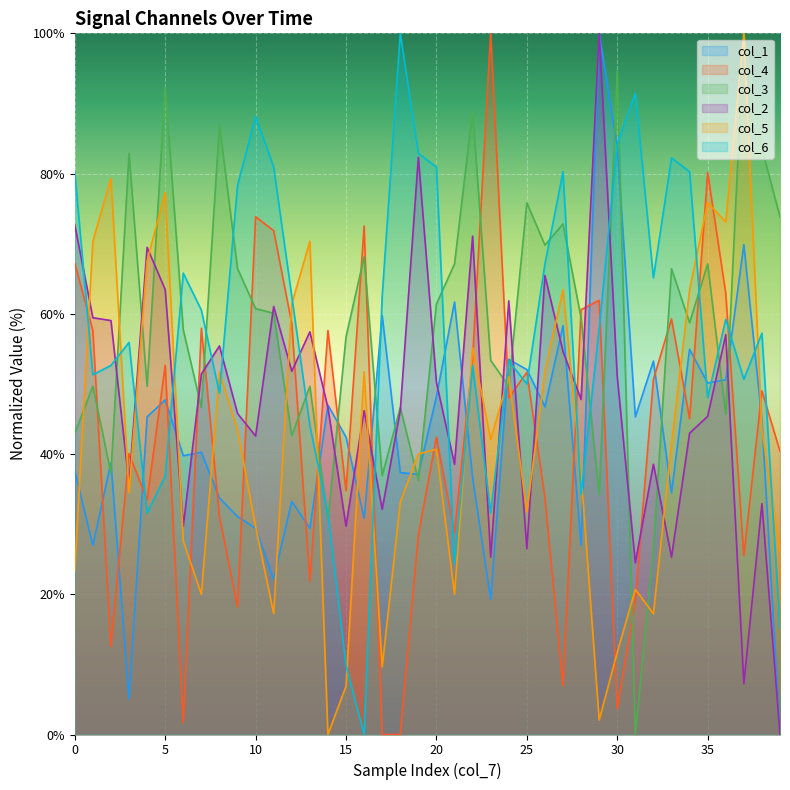

Reading left to right, extract all data points from this chart.

col_1: 0=37.6	1=27.0	2=38.8	3=5.1	4=45.3	5=47.7	6=39.8	7=40.2	8=33.7	9=31.1	10=29.4	11=22.2	12=33.3	13=29.4	14=47.0	15=42.4	16=30.8	17=59.8	18=37.3	19=37.1	20=48.2	21=61.7	22=36.6	23=19.3	24=53.5	25=52.0	26=46.7	27=58.3	28=27.0	29=100.0	30=83.9	31=45.3	32=53.3	33=34.5	34=54.9	35=50.1	36=50.6	37=69.9	38=44.8	39=0.0
col_2: 0=72.7	1=59.4	2=59.0	3=35.7	4=69.5	5=63.5	6=29.7	7=51.4	8=55.4	9=45.8	10=42.6	11=61.0	12=51.8	13=57.4	14=46.6	15=29.7	16=46.2	17=32.1	18=46.2	19=82.3	20=50.2	21=38.6	22=71.1	23=25.3	24=61.8	25=26.5	26=65.5	27=54.6	28=47.8	29=100.0	30=51.0	31=24.5	32=38.6	33=25.3	34=43.0	35=45.4	36=57.0	37=7.2	38=32.9	39=0.0
col_3: 0=43.0	1=49.7	2=37.2	3=82.9	4=49.7	5=92.3	6=57.7	7=46.6	8=86.9	9=66.4	10=60.7	11=60.1	12=42.6	13=49.7	14=30.5	15=56.7	16=68.1	17=36.9	18=46.6	19=36.2	20=61.4	21=67.1	22=88.9	23=53.4	24=49.7	25=75.8	26=69.8	27=72.8	28=59.4	29=34.2	30=94.6	31=0.0	32=26.5	33=66.4	34=58.7	35=67.1	36=45.6	37=100.0	38=83.6	39=73.8
col_4: 0=67.2	1=57.6	2=12.6	3=40.1	4=33.4	5=52.6	6=1.7	7=57.9	8=31.1	9=18.2	10=73.8	11=71.9	12=58.6	13=21.9	14=57.6	15=34.8	16=72.5	17=0.0	18=0.0	19=28.5	20=42.4	21=28.8	22=53.6	23=100.0	24=48.0	25=51.7	26=33.8	27=7.0	28=60.6	29=61.9	30=3.6	31=19.2	32=50.7	33=59.3	34=45.0	35=80.1	36=62.9	37=25.5	38=49.0	39=40.4
col_5: 0=23.4	1=70.3	2=79.3	3=34.5	4=67.6	5=77.2	6=27.6	7=20.0	8=51.7	9=43.4	10=29.7	11=17.2	12=61.4	13=70.3	14=0.0	15=6.9	16=51.7	17=9.7	18=33.1	19=40.0	20=40.7	21=20.0	22=55.2	23=42.1	24=51.0	25=31.7	26=51.7	27=63.4	28=37.2	29=2.1	30=11.7	31=20.7	32=17.2	33=41.4	34=63.4	35=75.9	36=73.1	37=100.0	38=43.4	39=26.2
col_6: 0=80.3	1=51.3	2=52.6	3=55.9	4=31.6	5=36.8	6=65.8	7=60.5	8=48.7	9=78.3	10=88.2	11=80.9	12=62.5	13=44.1	14=31.6	15=9.9	16=0.0	17=62.5	18=100.0	19=82.9	20=80.9	21=24.3	22=52.6	23=31.6	24=53.3	25=50.0	26=67.1	27=80.3	28=34.2	29=57.9	30=84.2	31=91.4	32=65.1	33=82.2	34=80.3	35=48.0	36=59.2	37=50.7	38=57.2	39=15.1